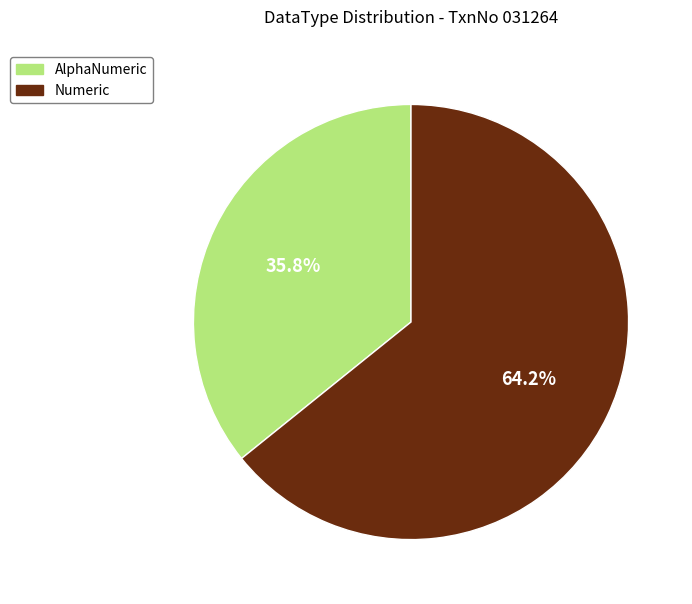

What percentage is the AlphaNumeric slice, to the nearest percent?

36%